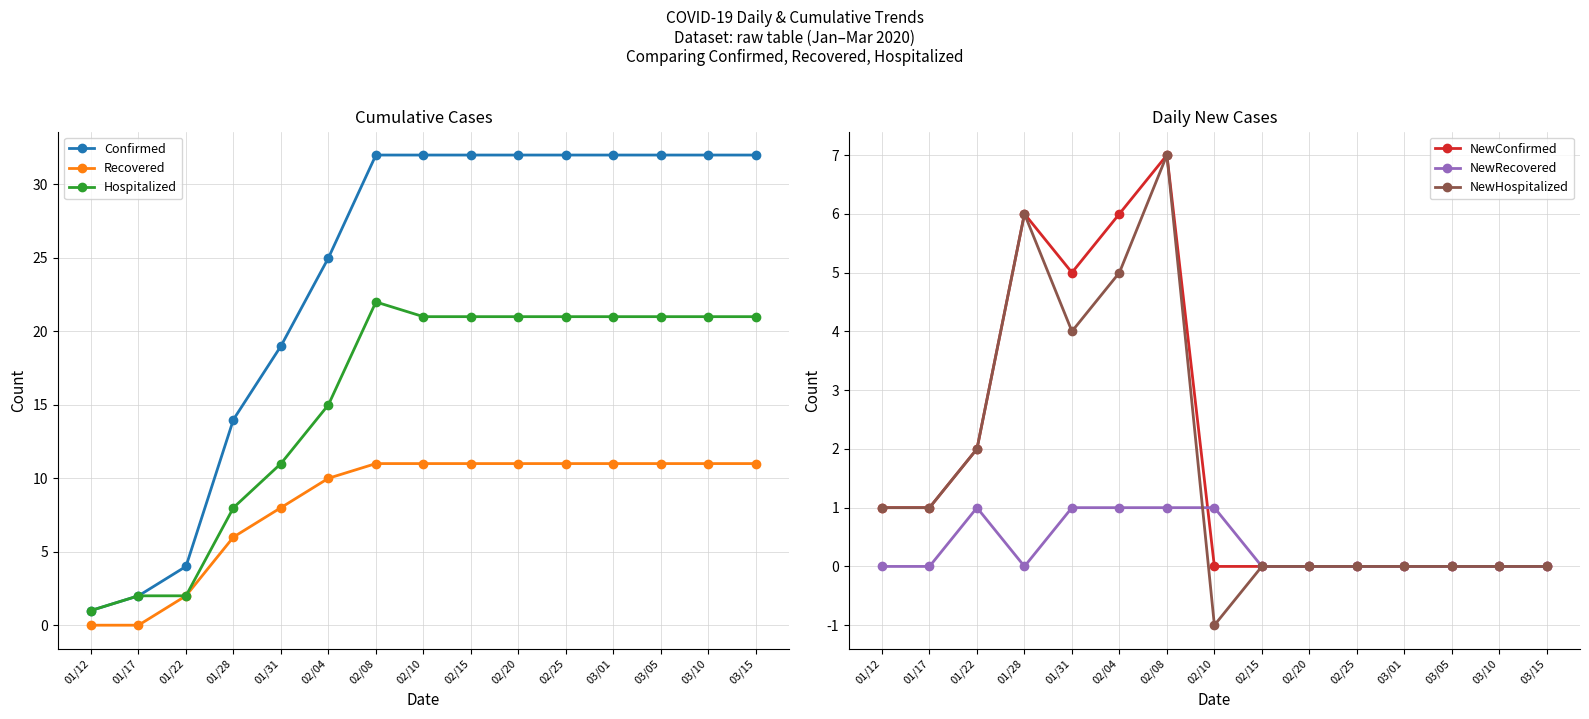

Does the chart have visible grid lines?

Yes